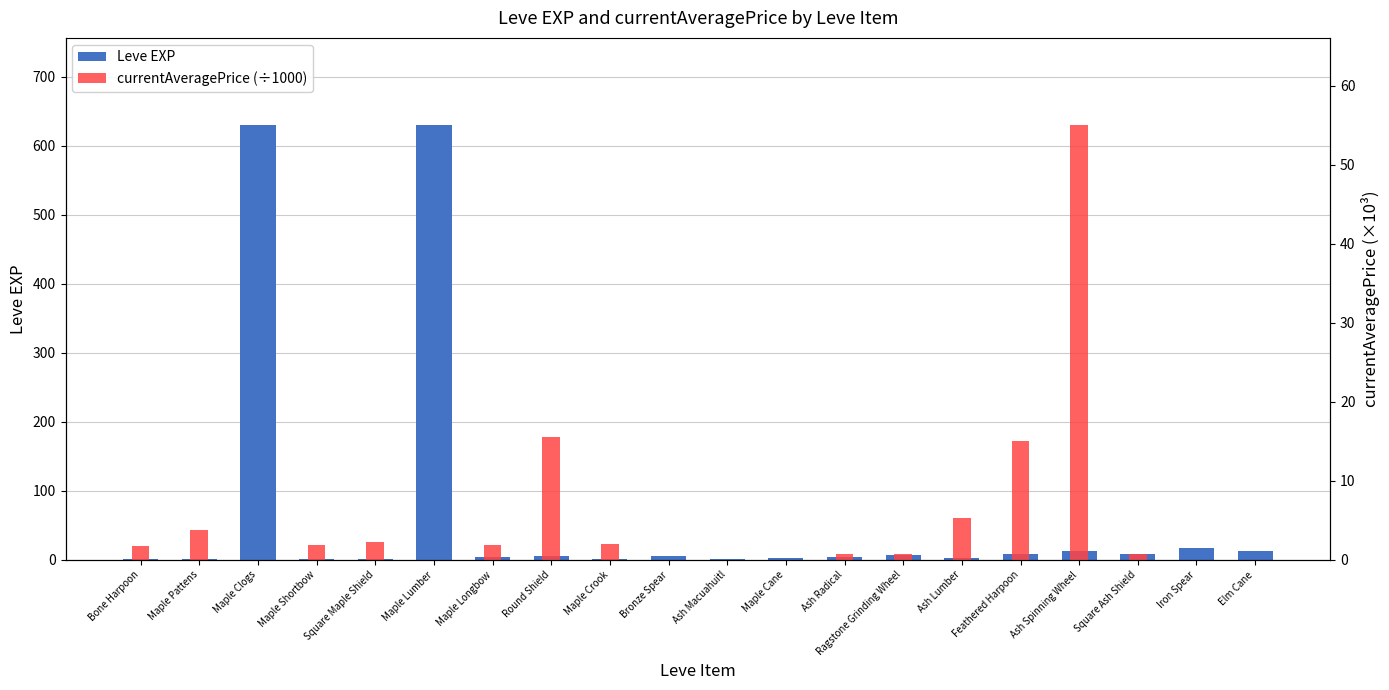

How many bars are there in total?

40